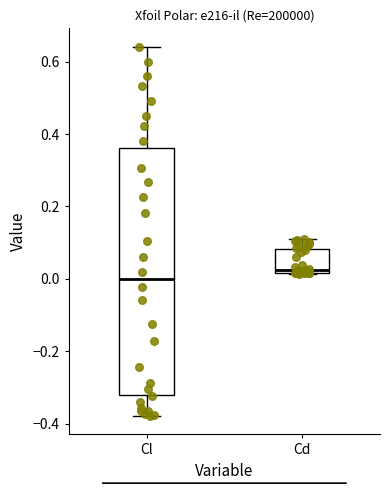

Comparing the boxes themselves (not the whiskers), which one is the tallest?

Cl